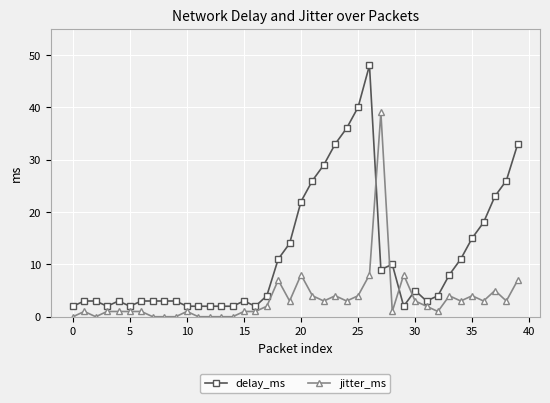

What is the value of the delay_ms point at the 6th from the left?

2